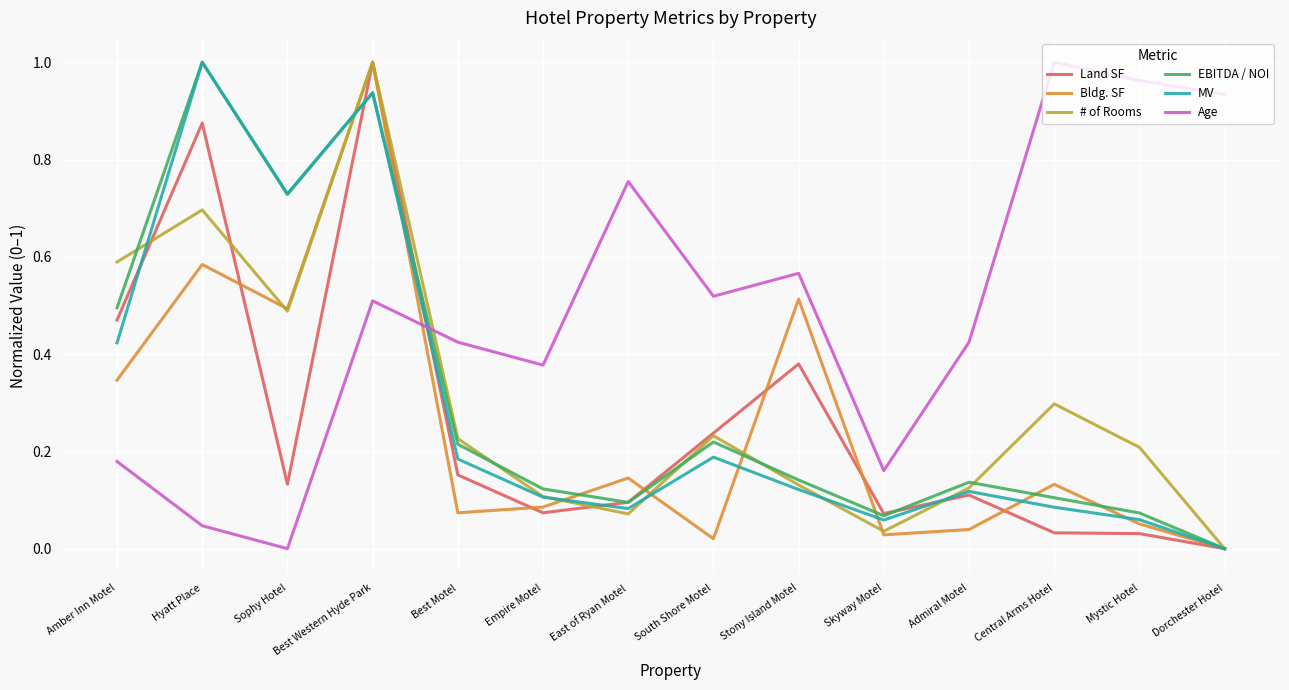

At which category is the sum across all series the highest?

Best Western Hyde Park